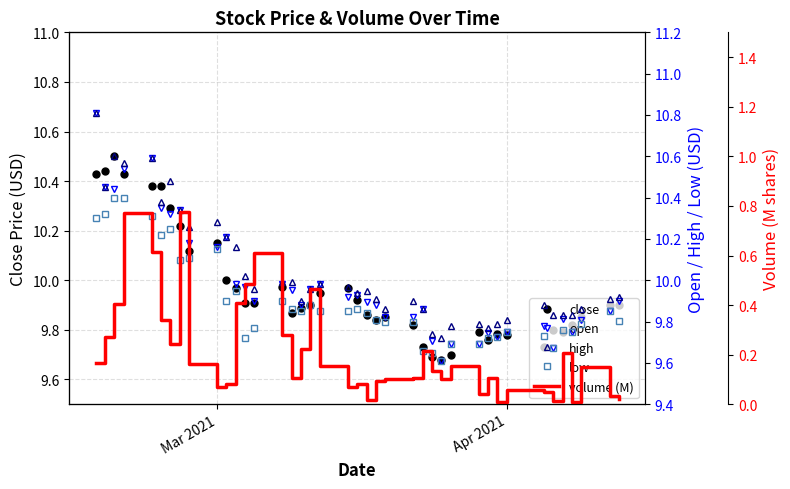

What is the difference between the second highest and minimum values in the open series?

1.0